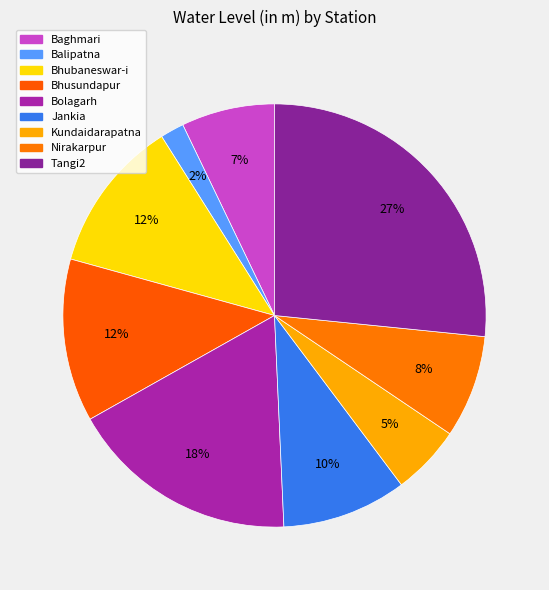

What is the change in value from Bolagarh to Jankia?

-1.8